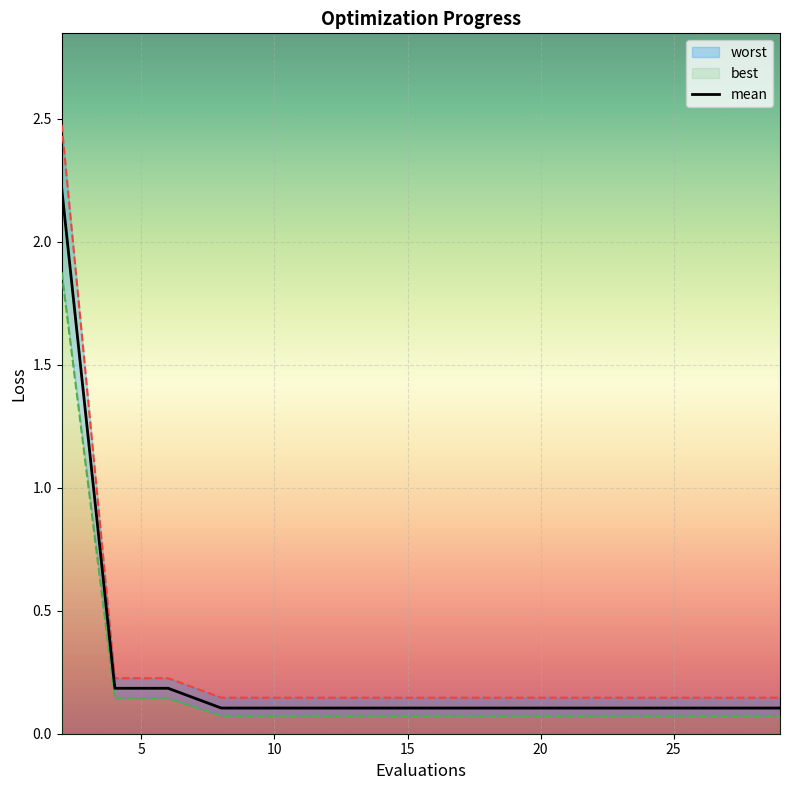

What is the maximum value for mean?

2.2